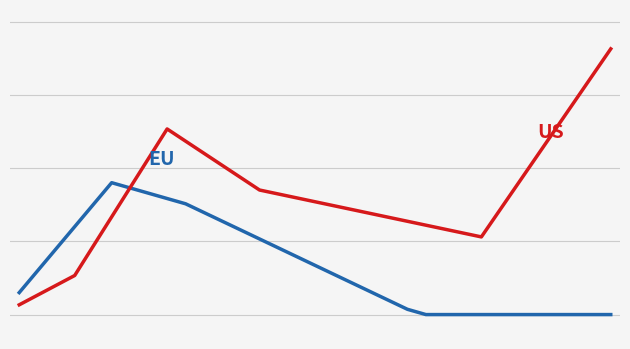

Does the chart display data point markers on the line(s)?

No